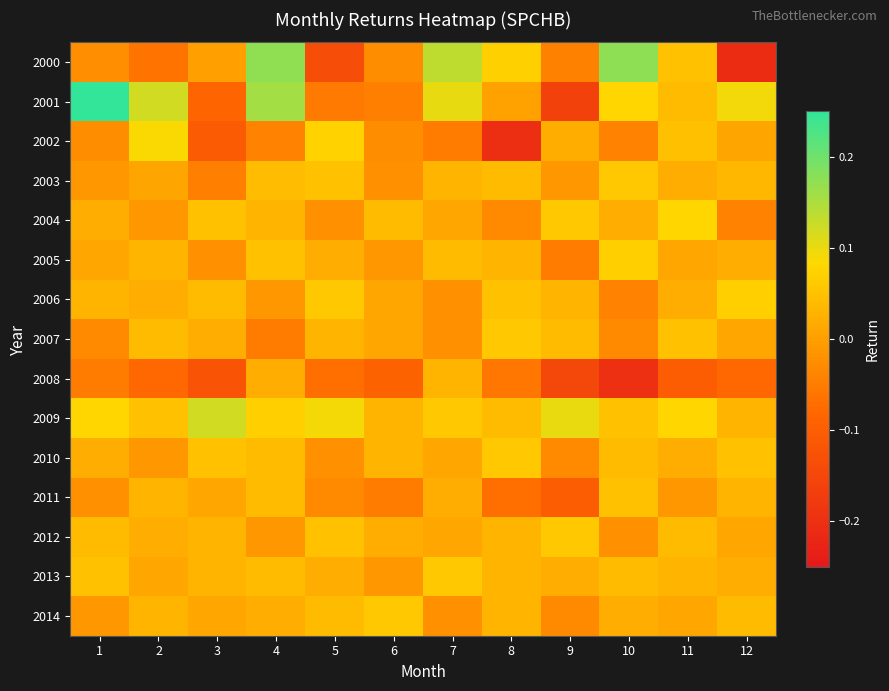

What is the difference between the highest and lowest values at 8?

0.3